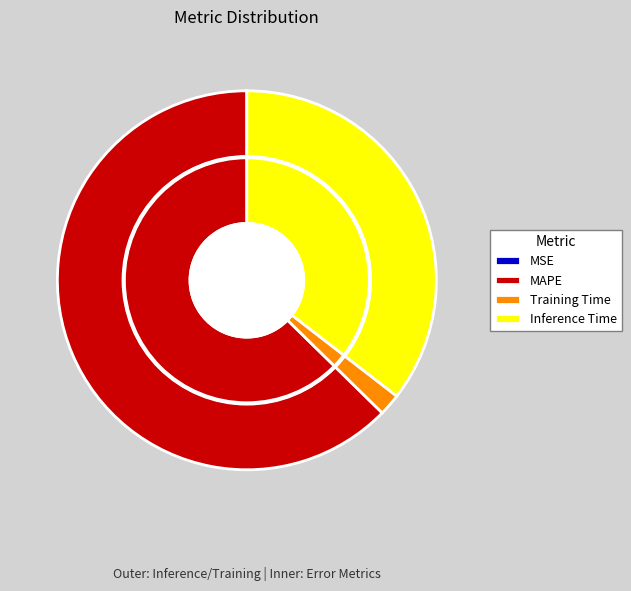

To the nearest percent, what is the difference between the largest and smallest slice percentages?

63%